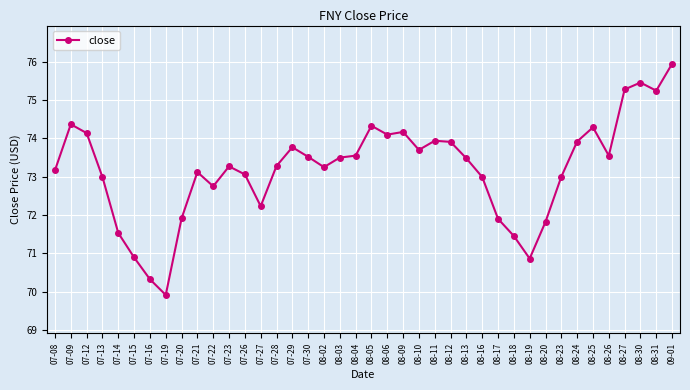

What is the greatest value displayed?

76.0